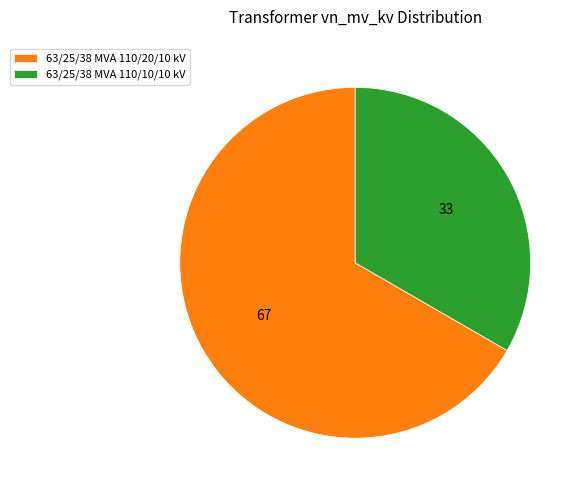

Which category has the smallest portion of the pie?

63/25/38 MVA 110/10/10 kV